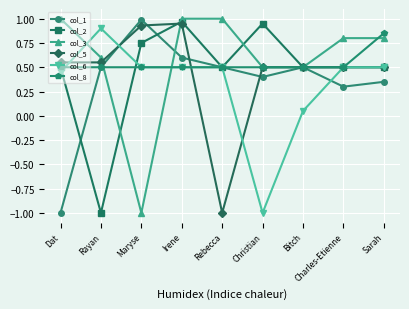

At which label does col_5 reach its minimum?

Rebecca